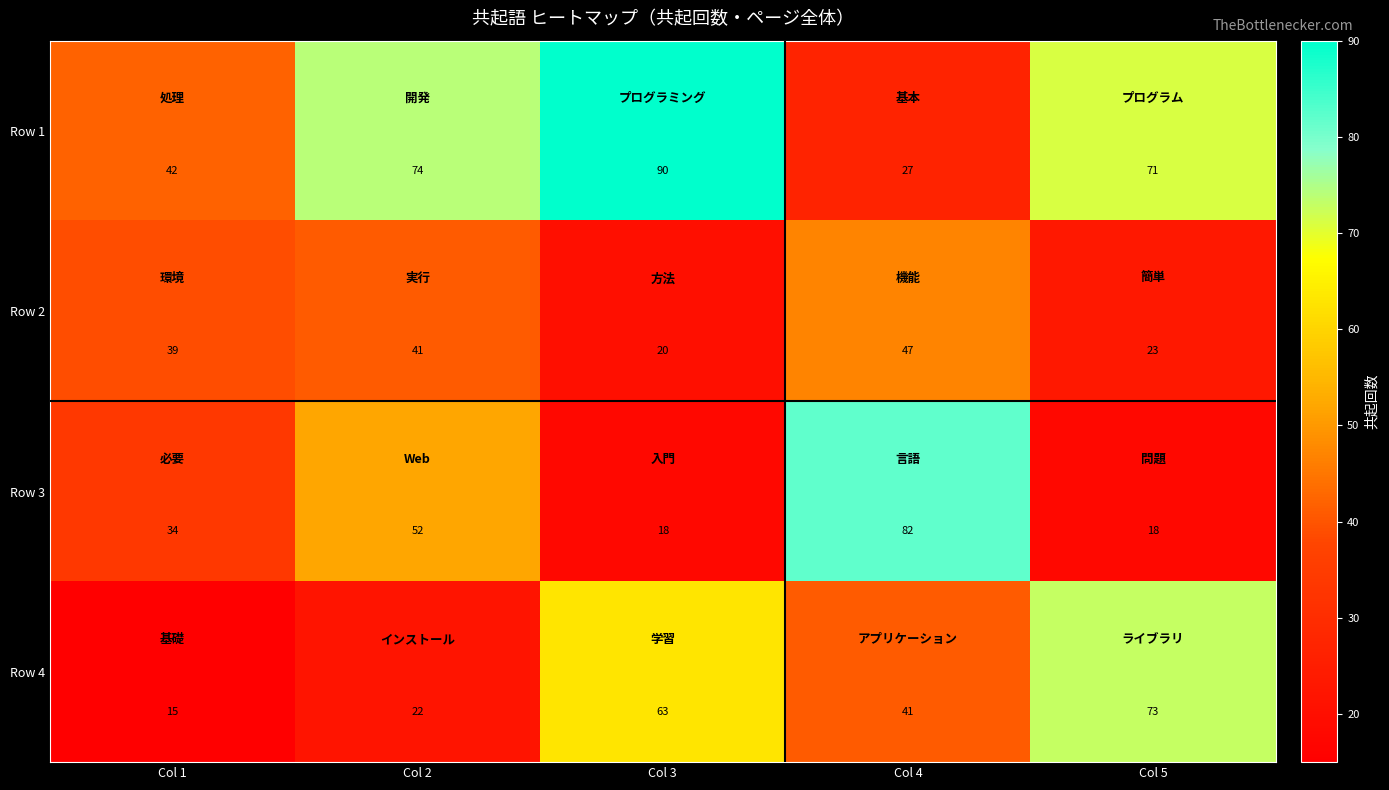

What is the sum of the Row 3 values at Col 4 and Col 5?

100